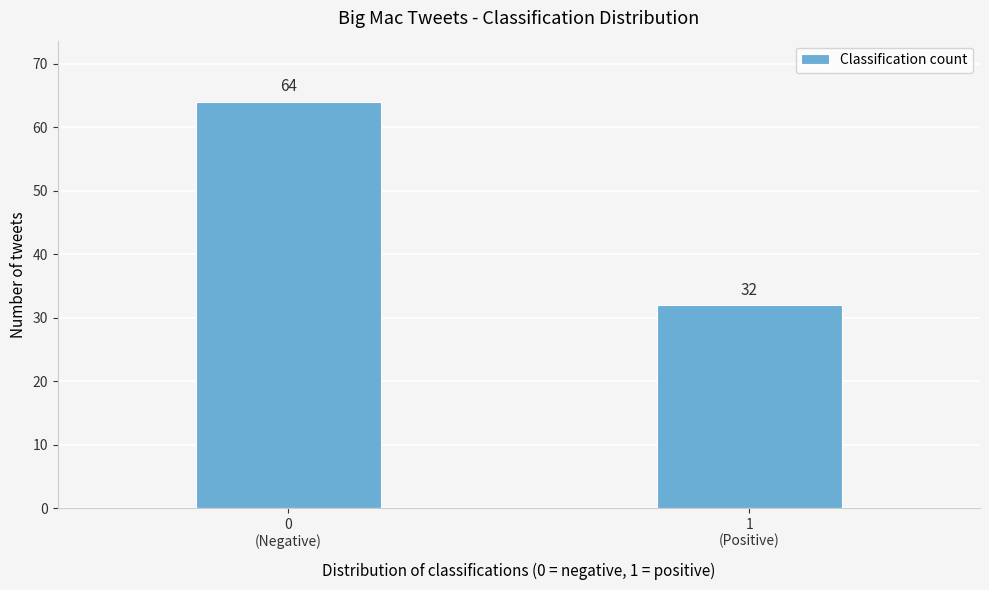

Reading left to right, what are all the values shown in this chart?

64	32